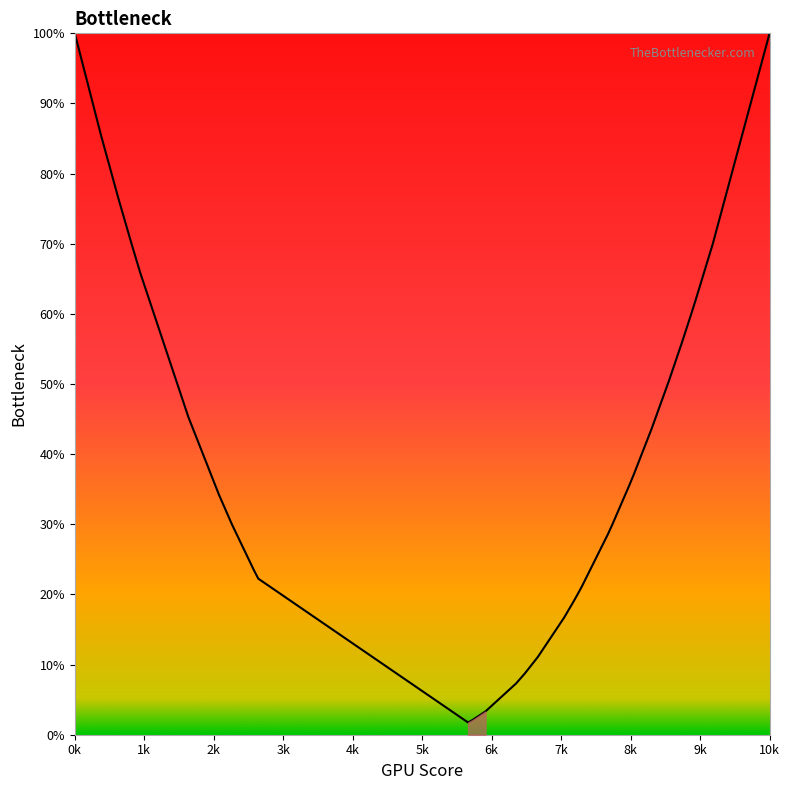

True or false: the data has more than 1 interior local peaks.

False